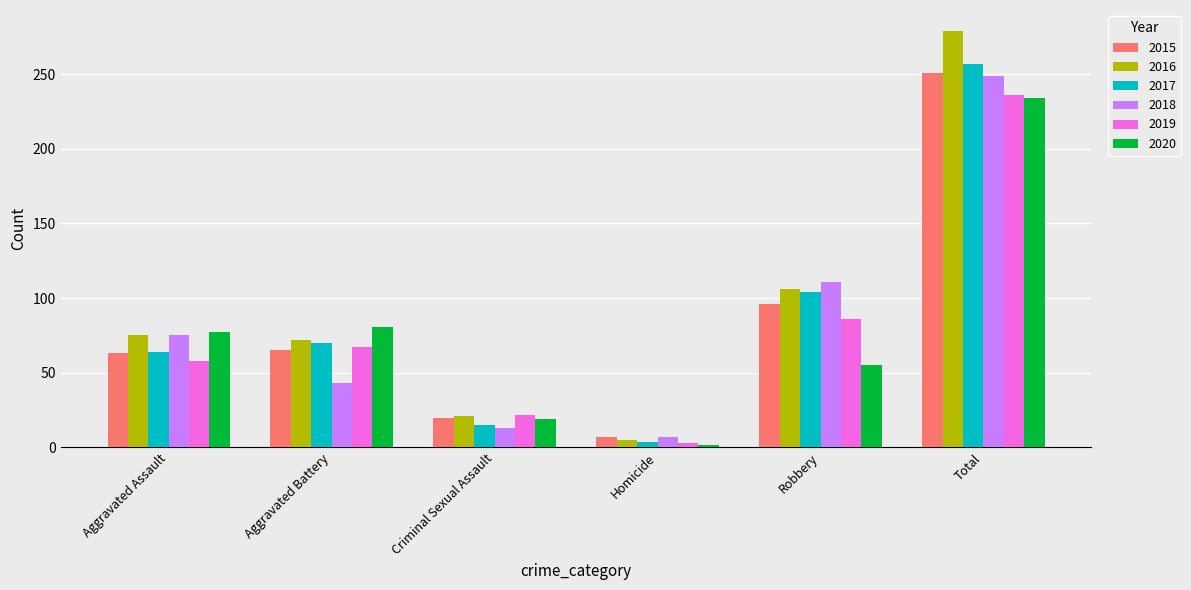

What is the greatest value displayed?

279